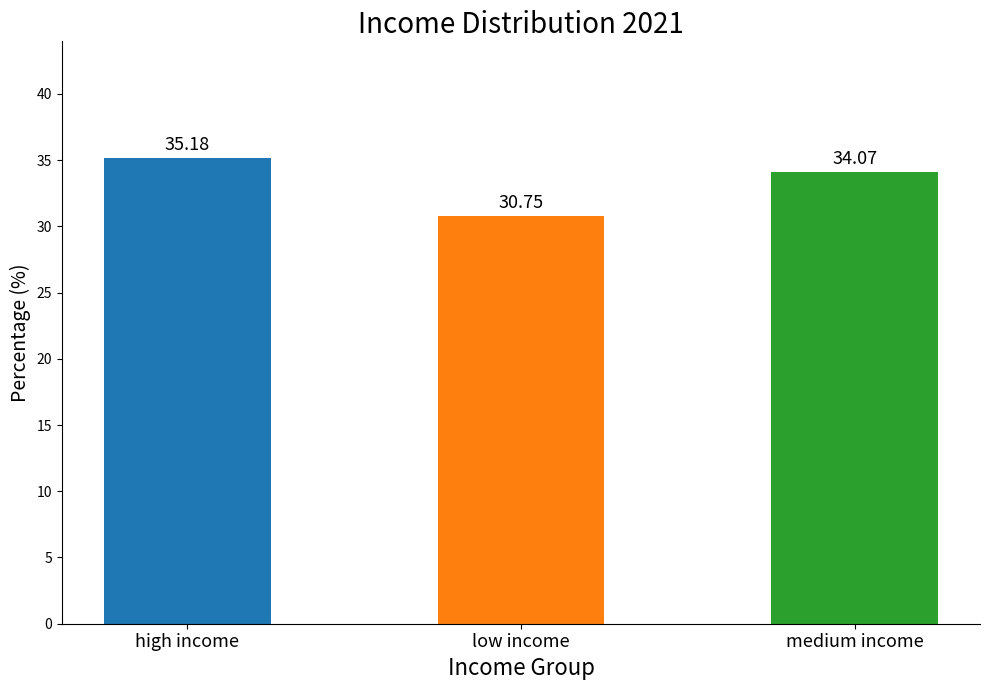

At which label is the value closest to 32?

low income